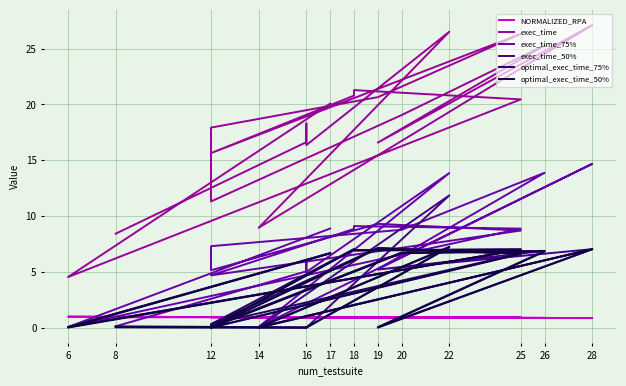

Reading right to left, transcribe all the data shown in this chart.

NORMALIZED_RPA: 0.9	0.9	0.9	0.9	0.9	0.9	0.9	0.9	0.9	0.9	1.0	0.9	0.9	0.9	1.0	0.9	0.9	0.9	1.0	0.9
exec_time: 8.4	16.6	18.3	16.4	26.5	9.0	27.1	16.6	25.3	19.1	11.3	17.9	20.7	26.3	15.6	20.8	21.3	20.5	4.5	20.1
exec_time_75%: 0.1	5.1	6.1	5.0	13.9	0.1	14.7	5.2	13.9	8.8	7.3	5.1	9.3	8.7	4.7	8.9	9.1	8.9	0.1	8.9
exec_time_50%: 0.1	0.0	0.0	0.0	11.9	0.0	7.0	5.2	6.9	6.7	0.0	0.0	7.1	6.7	0.0	7.0	6.9	7.0	0.1	6.7
optimal_exec_time_75%: 0.1	0.0	0.0	0.0	7.2	0.0	7.0	0.0	6.9	6.7	0.1	0.3	7.1	6.7	0.3	7.0	7.0	7.0	0.1	6.7
optimal_exec_time_50%: 0.0	0.0	0.0	0.0	7.2	0.0	7.0	0.0	6.8	6.7	0.0	0.0	7.1	6.6	0.0	7.0	6.9	7.0	0.0	6.7